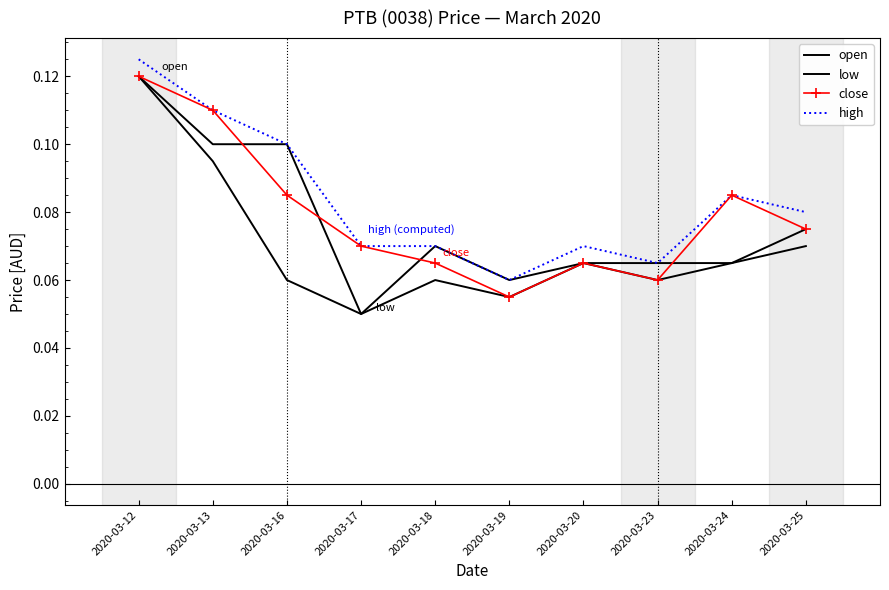

True or false: low and close cross at least once.

False